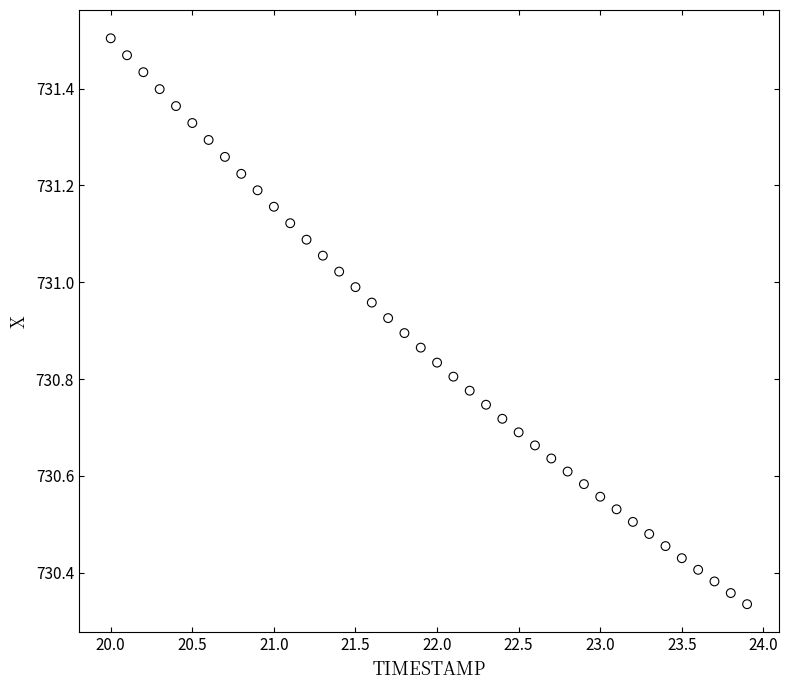

What is the range of X values (max minus min)?

3.9